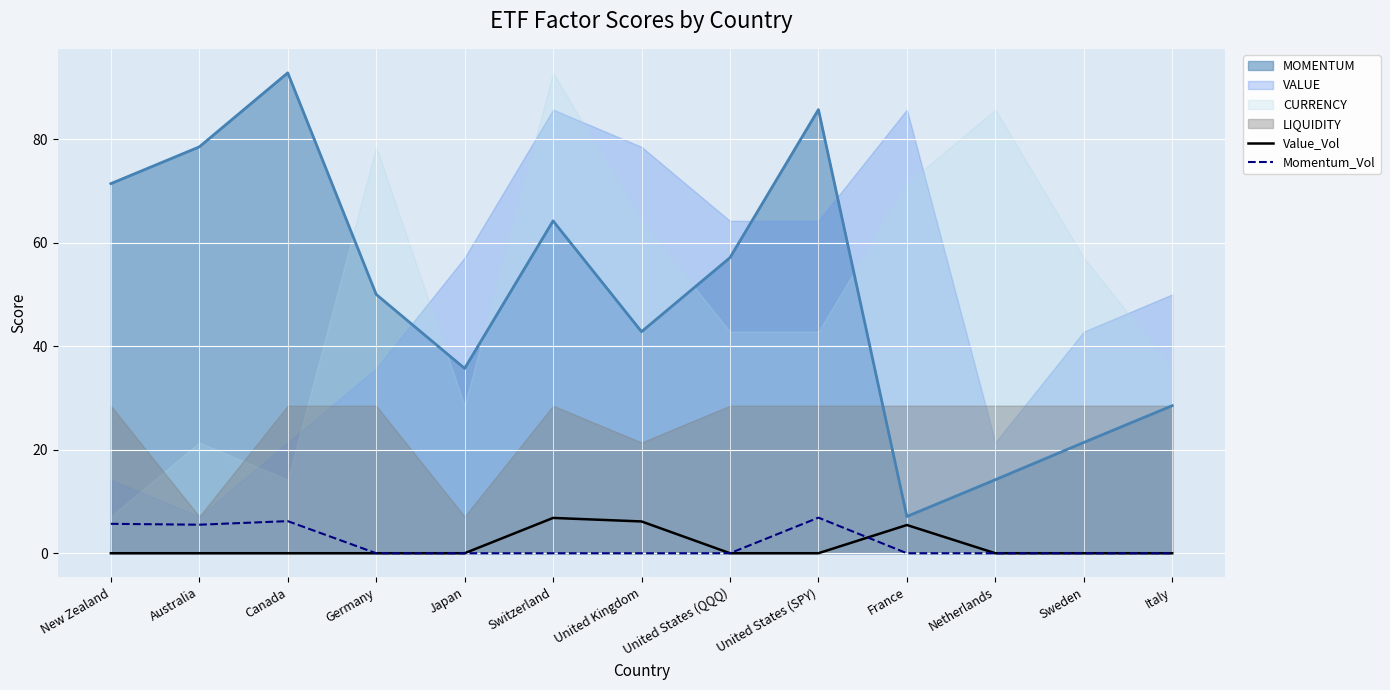

How many positive values does the Value_Vol series have?

3